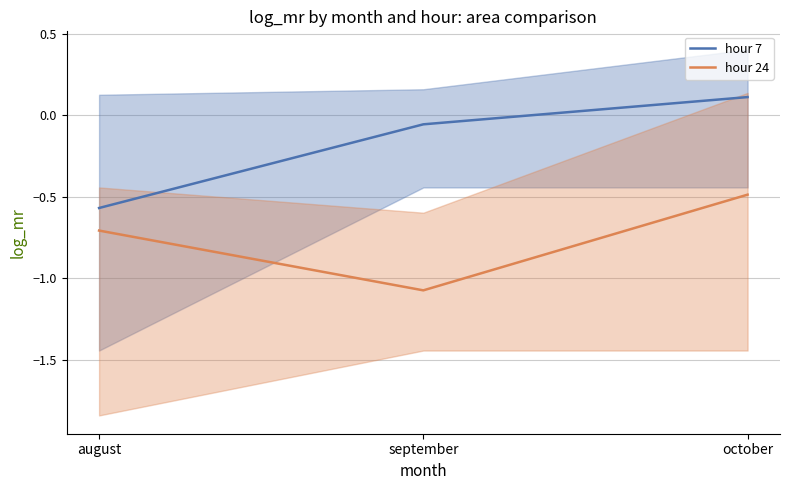

The value of hour 7 at august is -0.6. True or false?

True